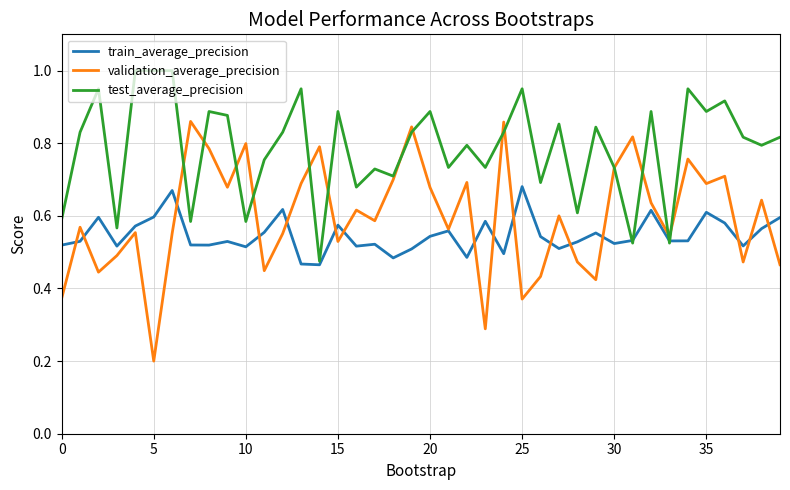

Which series has the largest total across all categories?

test_average_precision